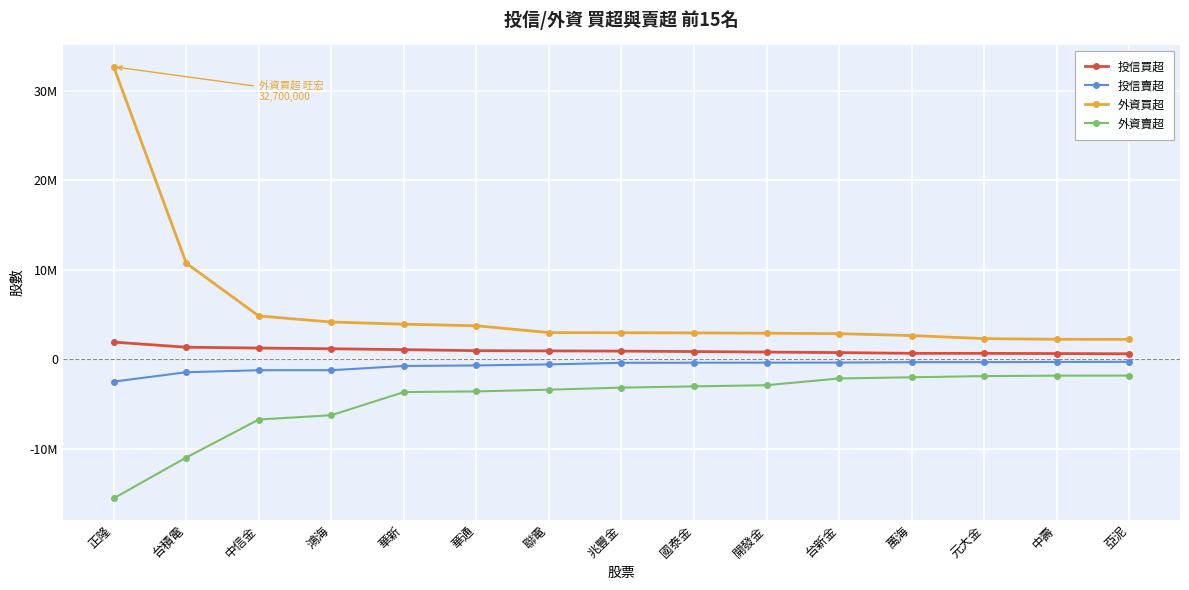

What is the difference between the maximum and second lowest values in the 外資賣超 series?

9156275